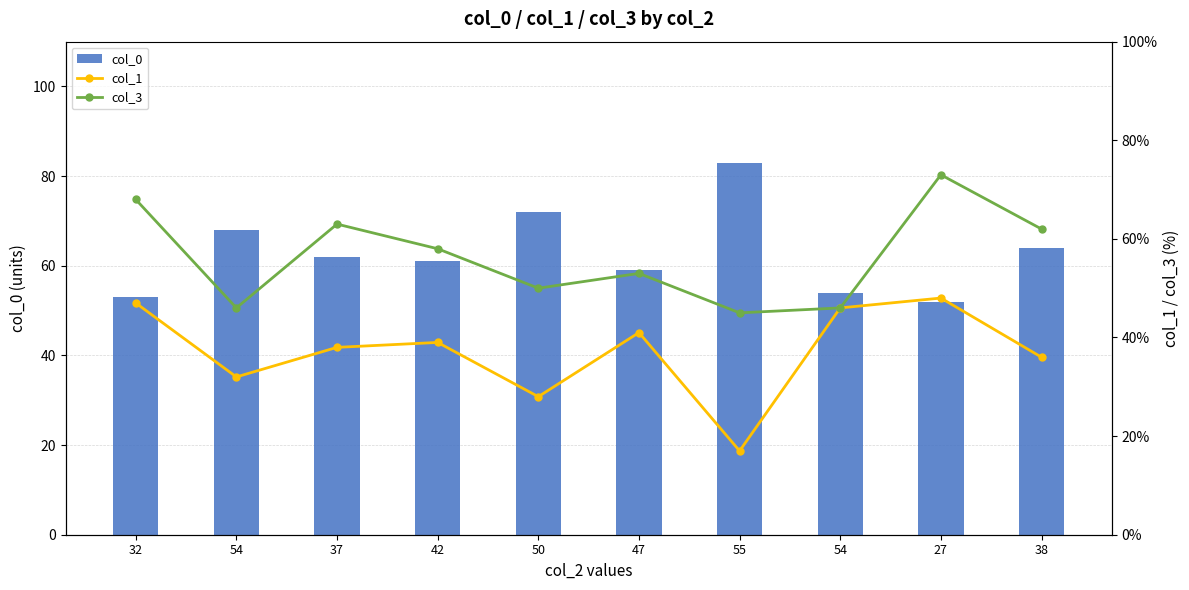

What is the minimum value for col_0?

52